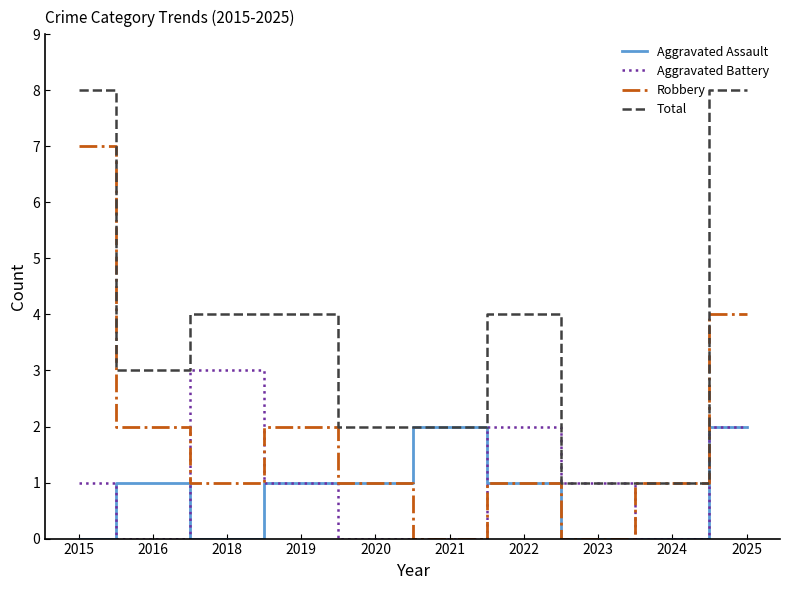

Reading left to right, list all the values displayed in this chart.

Aggravated Assault: 0	1	0	1	1	2	1	0	0	2
Aggravated Battery: 1	0	3	1	0	0	2	1	0	2
Robbery: 7	2	1	2	1	0	1	0	1	4
Total: 8	3	4	4	2	2	4	1	1	8